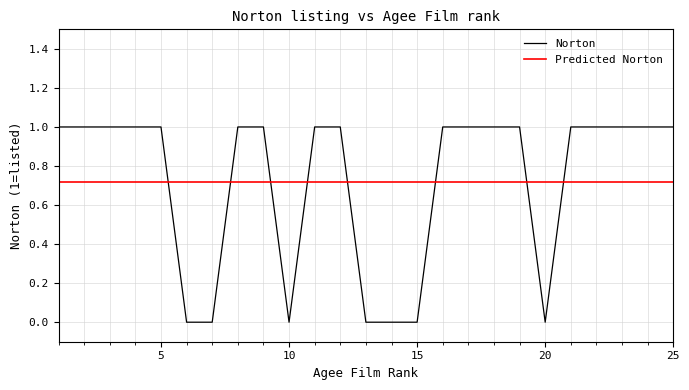

True or false: Norton and Predicted Norton intersect in this chart.

True